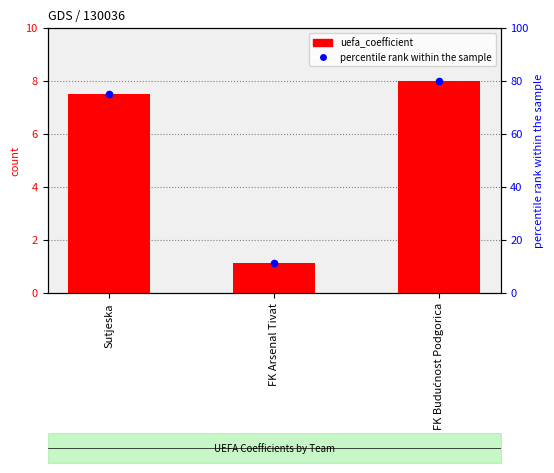

Which series contains the highest Y value?

percentile rank within the sample